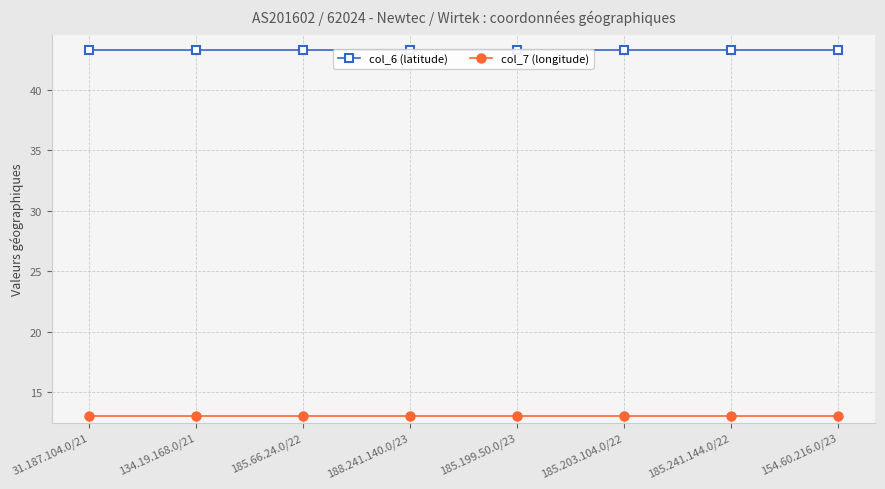

What is the minimum value shown in the chart?

13.0